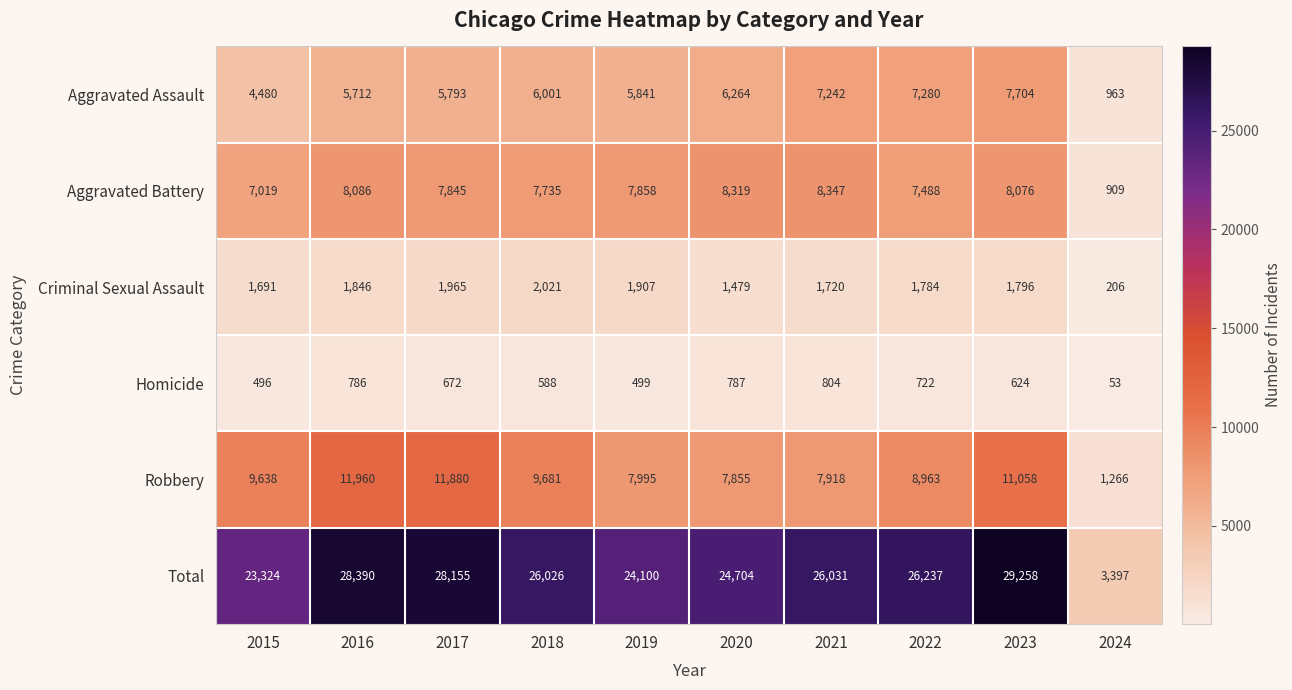

The Aggravated Battery series shows 8086 at 2016. True or false?

True